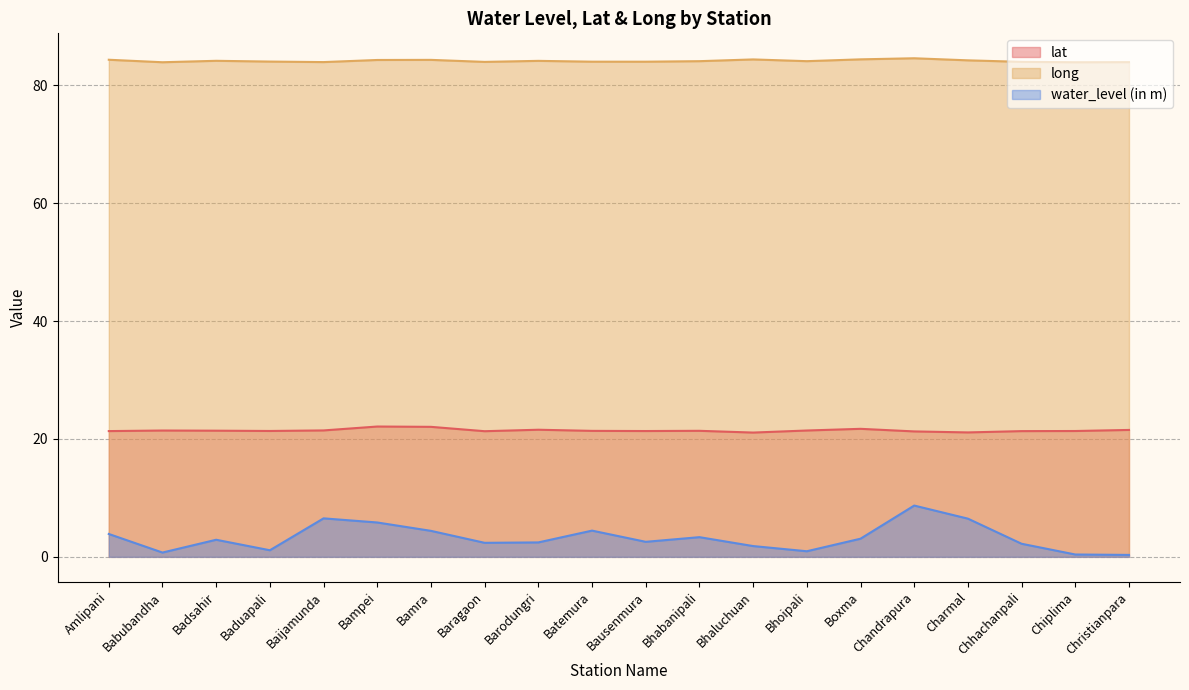

Is the value of long at Chhachanpali greater than the value of water_level (in m) at Bampei?

Yes